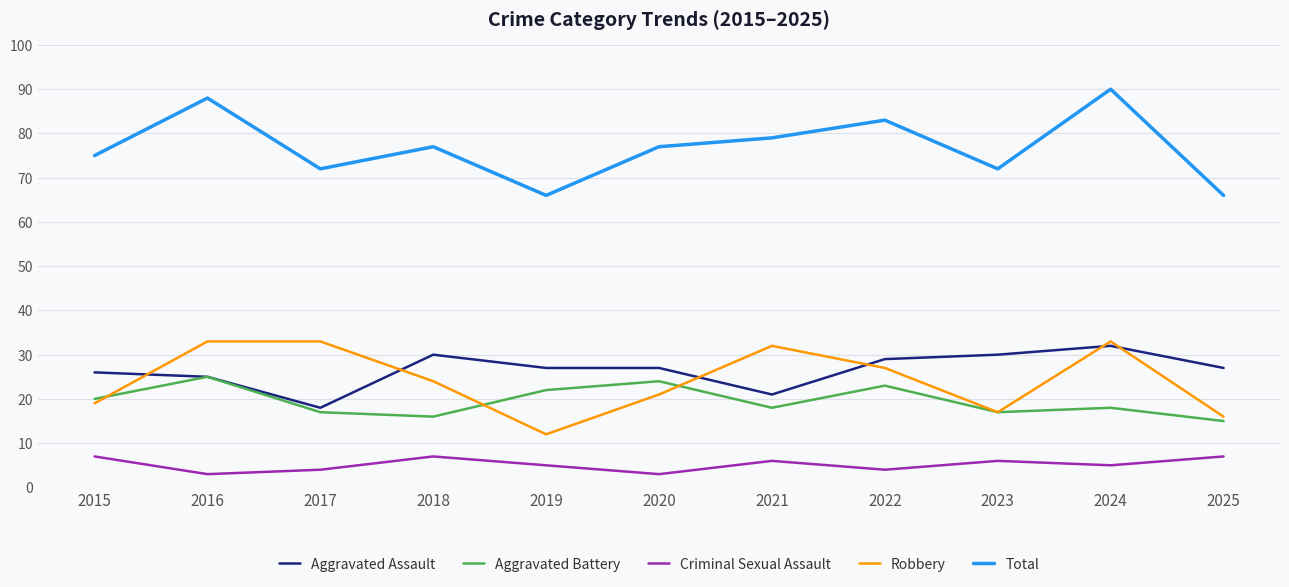

True or false: Total and Aggravated Assault cross at least once.

False